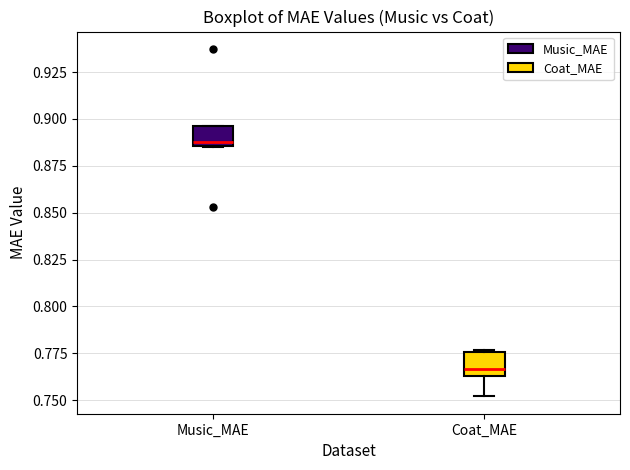

Reading left to right, transcribe this box plot: for each box, give where its median line is, the range the box spans, and where its two whiskers end, as read against the y-axis. The values are not printed on the chart, so give them approximately, as read against the axis.

Music_MAE: median 0.890, box 0.885 to 0.895, whiskers 0.885 to 0.895
Coat_MAE: median 0.765 (just above the box's lower edge), box 0.765 to 0.775, whiskers 0.750 to 0.775